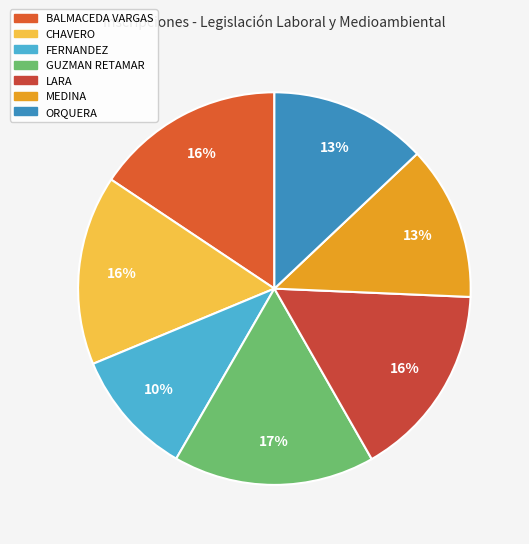

Which category has the smallest portion of the pie?

FERNANDEZ